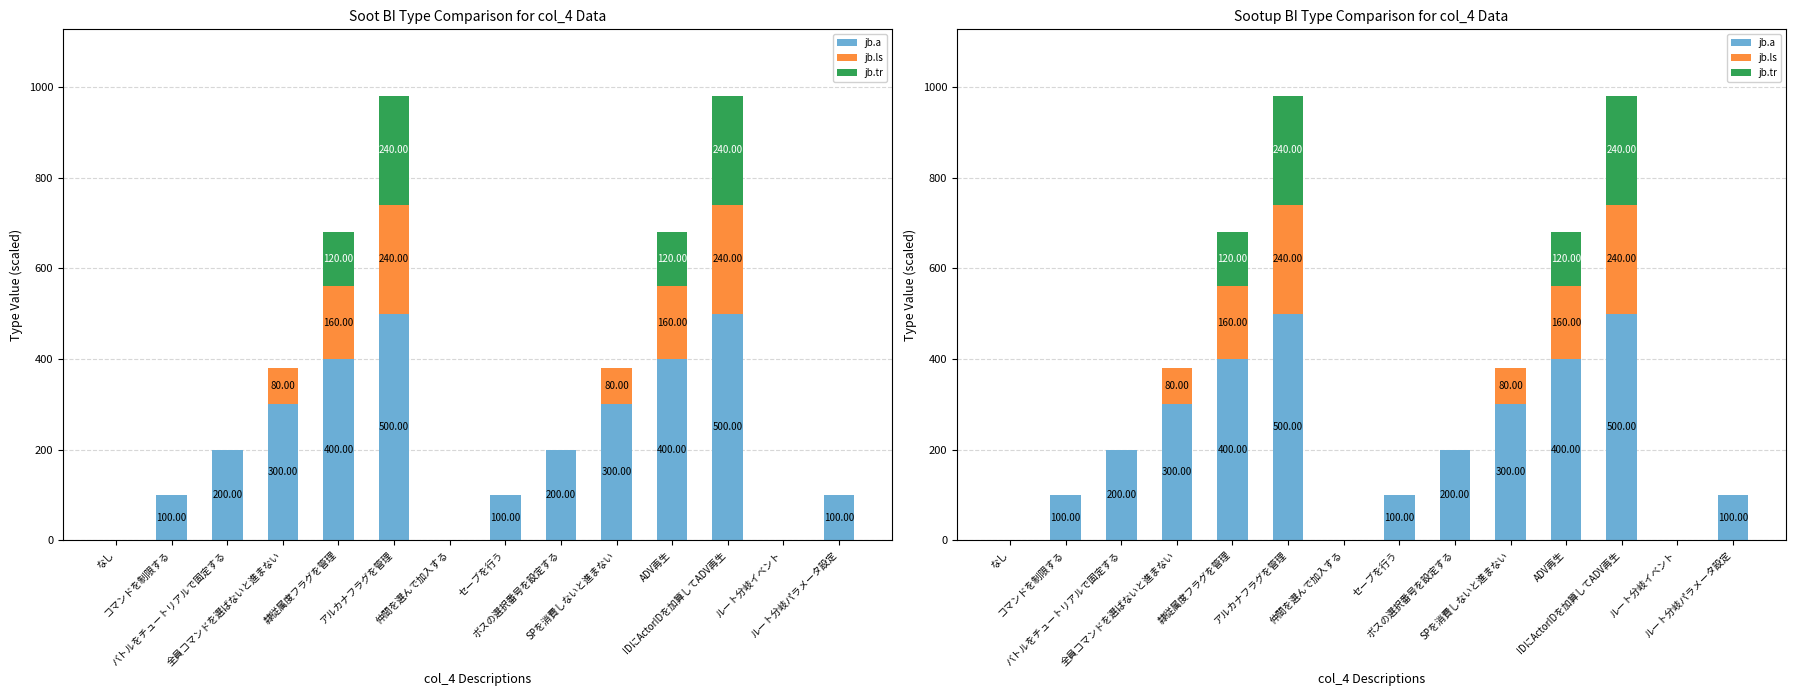

Where is jb.tr nearest to the value 120?

隷従属度フラグを管理